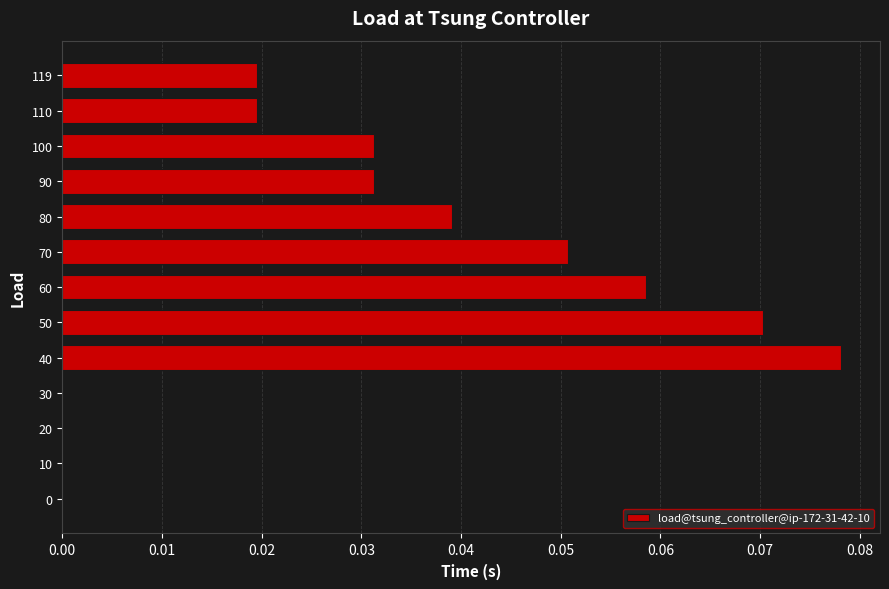

At which category does the chart reach its peak across all series?

40